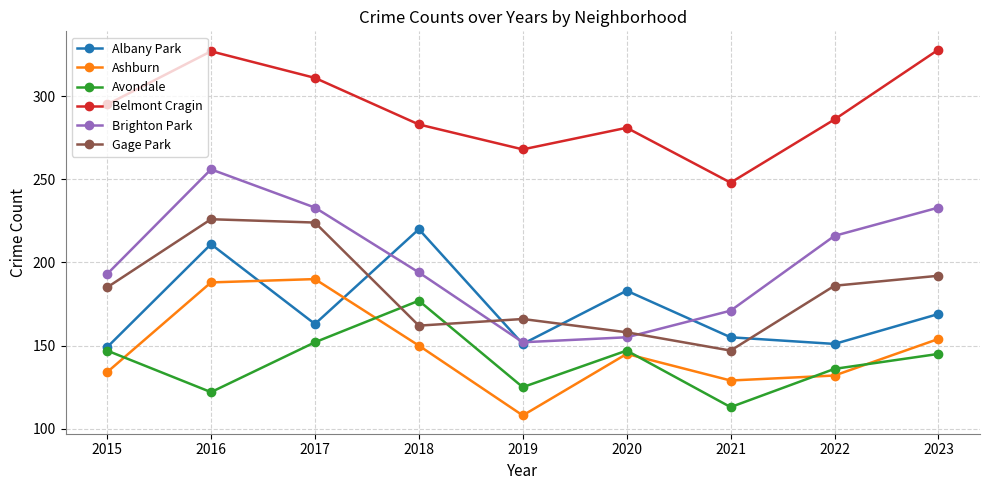

Is this an area chart (filled region under the line)?

No